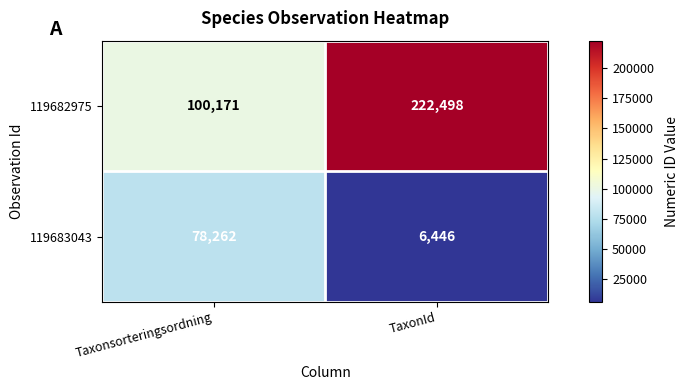

What is the difference between the maximum and minimum values in the 119682975 series?

122327